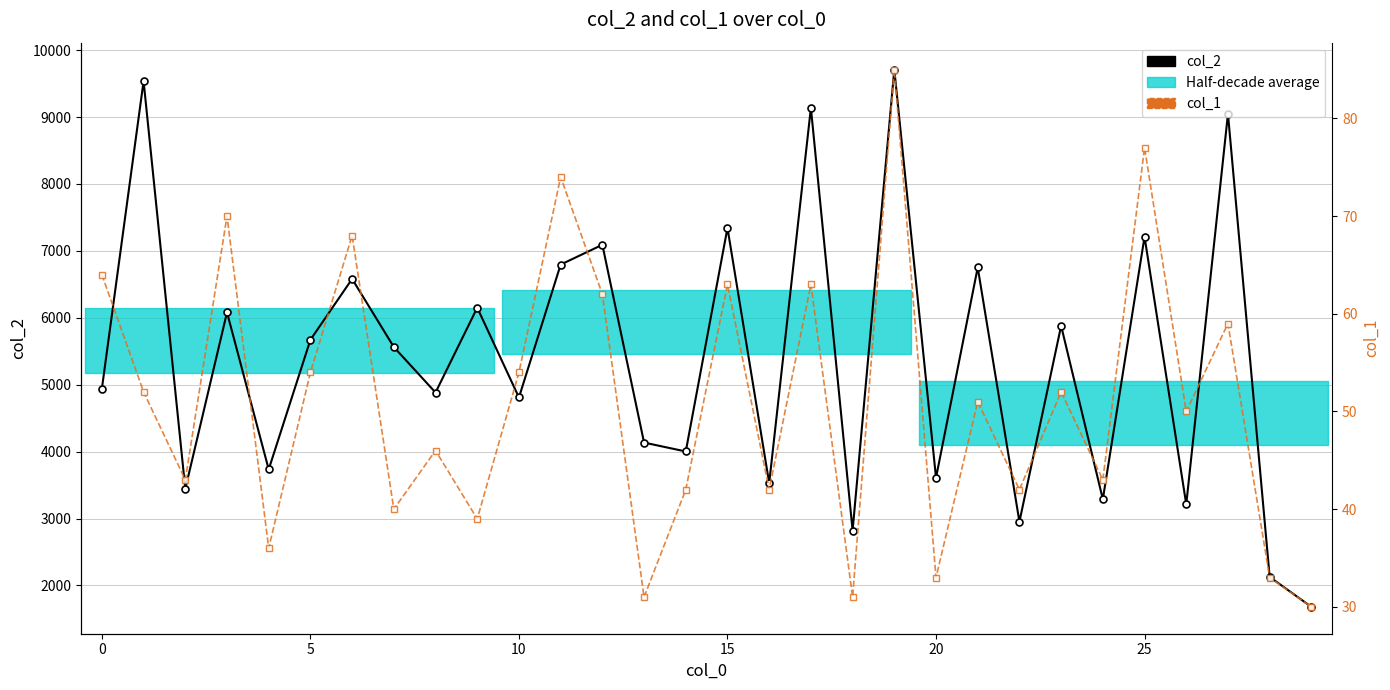

What is the difference between the second highest and minimum values in the col_1 series?

47